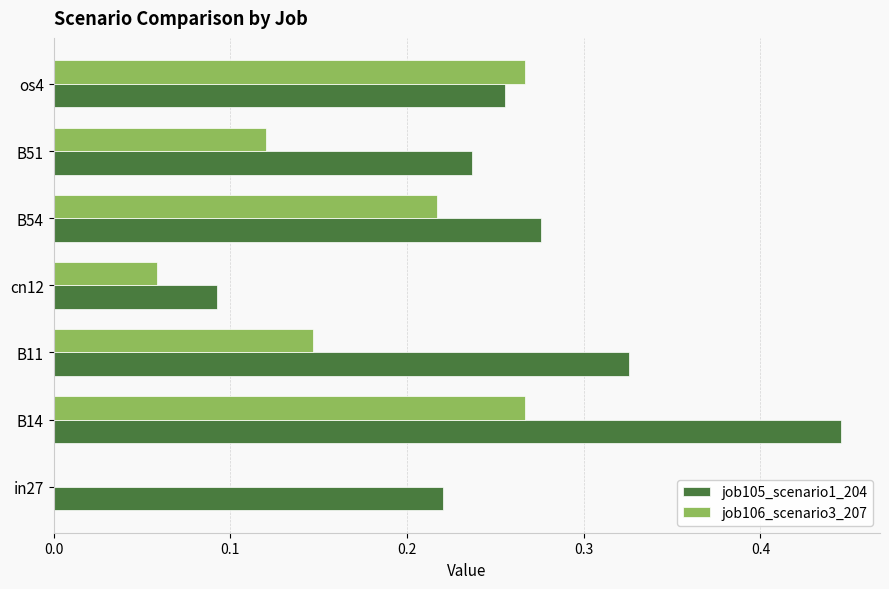

At which label does job105_scenario1_204 reach its peak?

B14